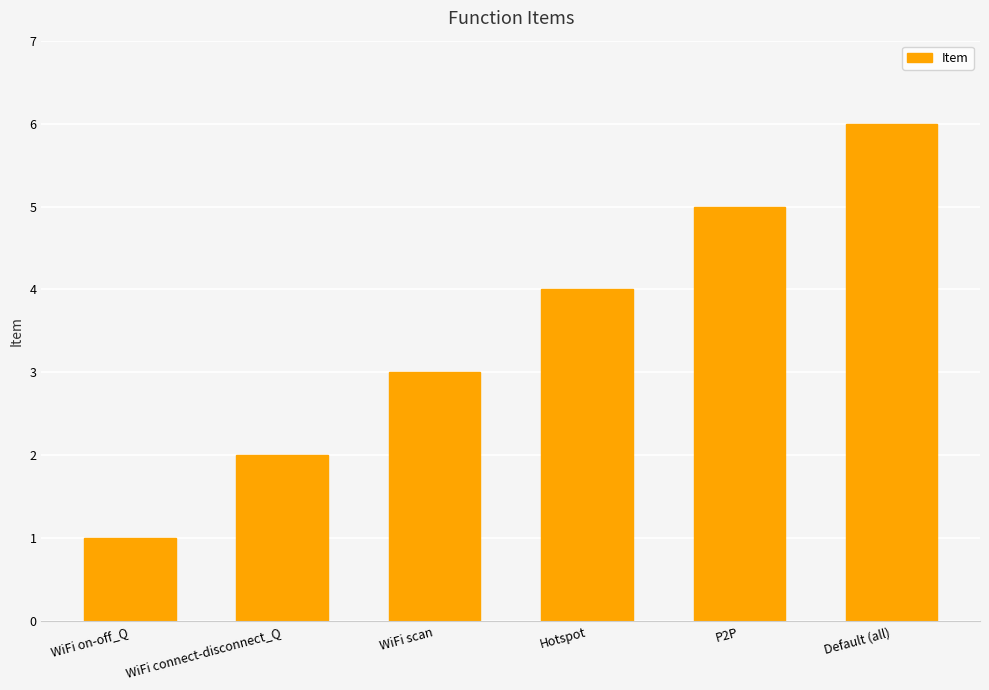

Rank the categories by value from lowest to highest.

WiFi on-off_Q, WiFi connect-disconnect_Q, WiFi scan, Hotspot, P2P, Default (all)